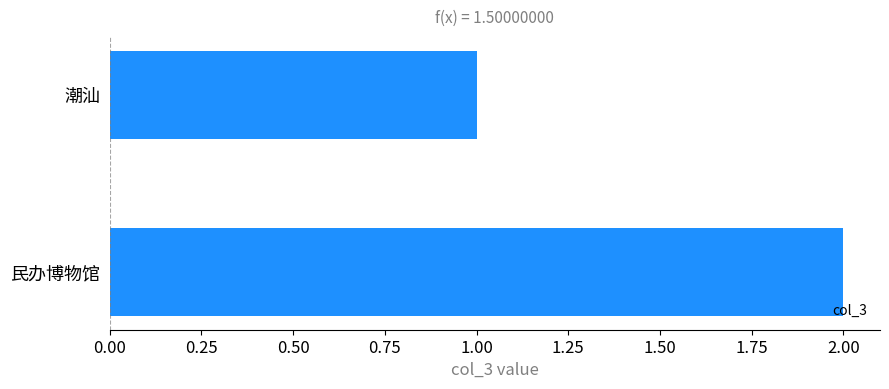

What is the sum of all values?

3